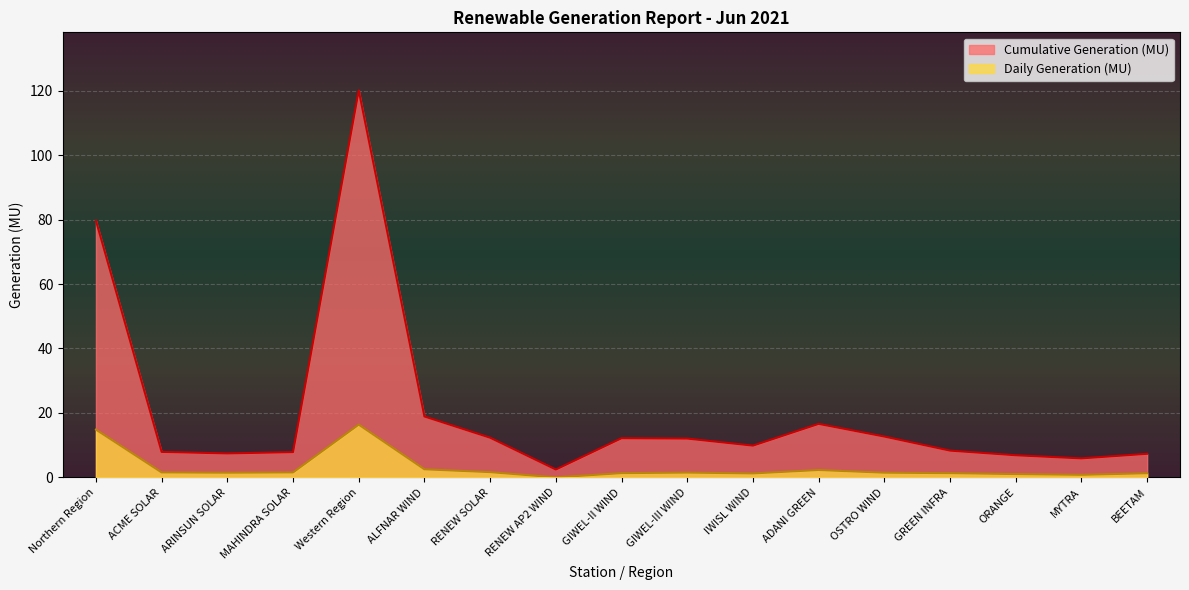

The value of Daily Generation (MU) at Northern Region is 9.6. True or false?

False